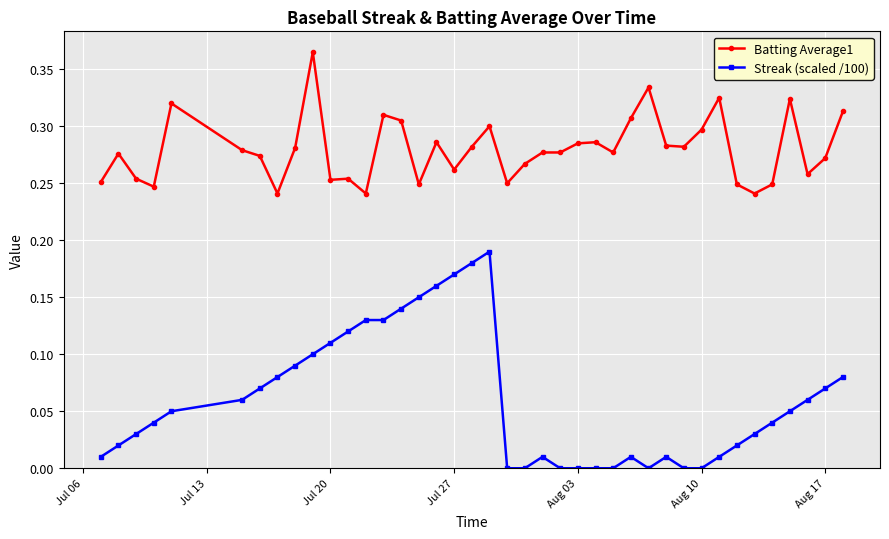

Which series has the largest total across all categories?

Batting Average1